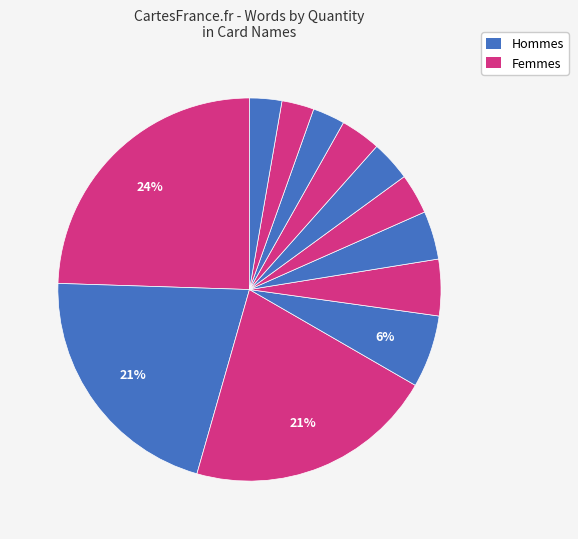

Does any single category account for the majority?

No